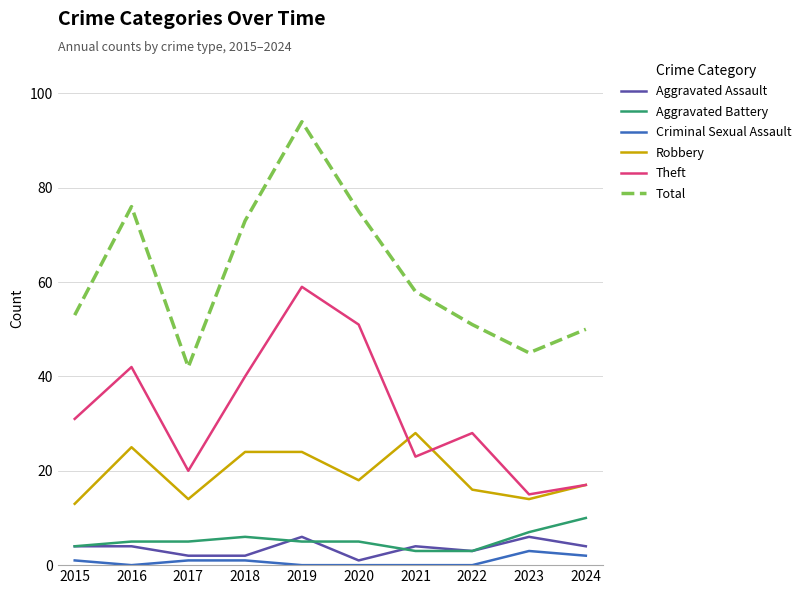

Which series has the widest spread of values?

Total